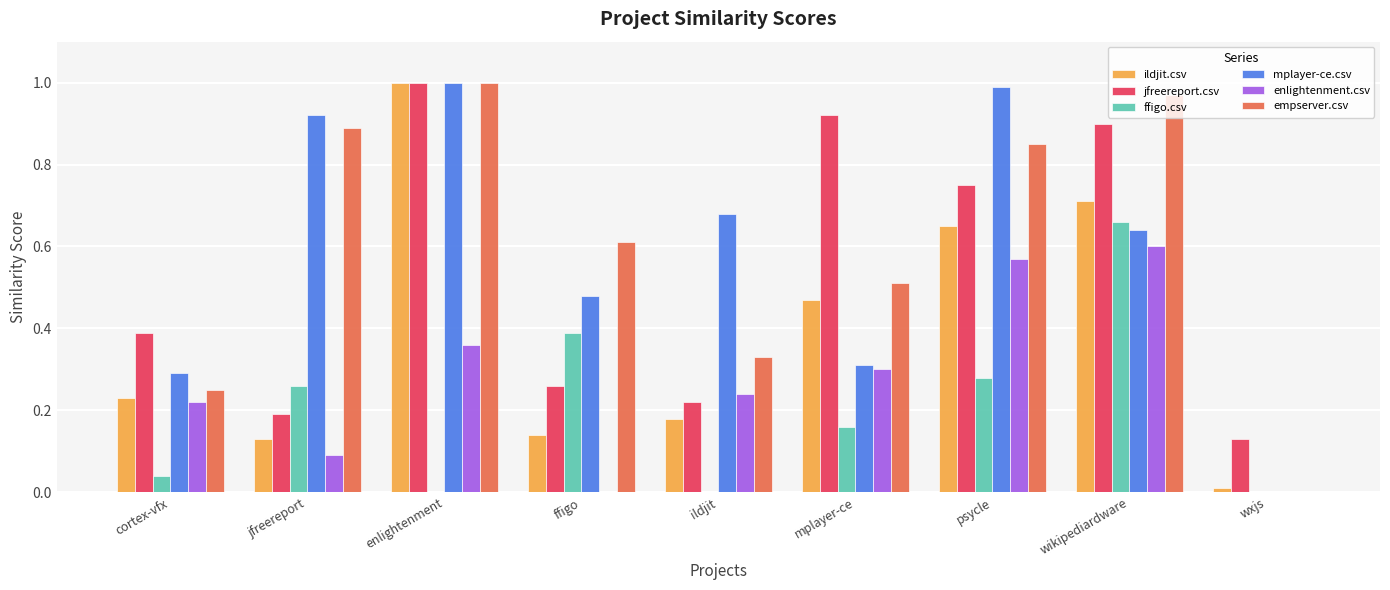

How many values in mplayer-ce.csv are above zero?

8